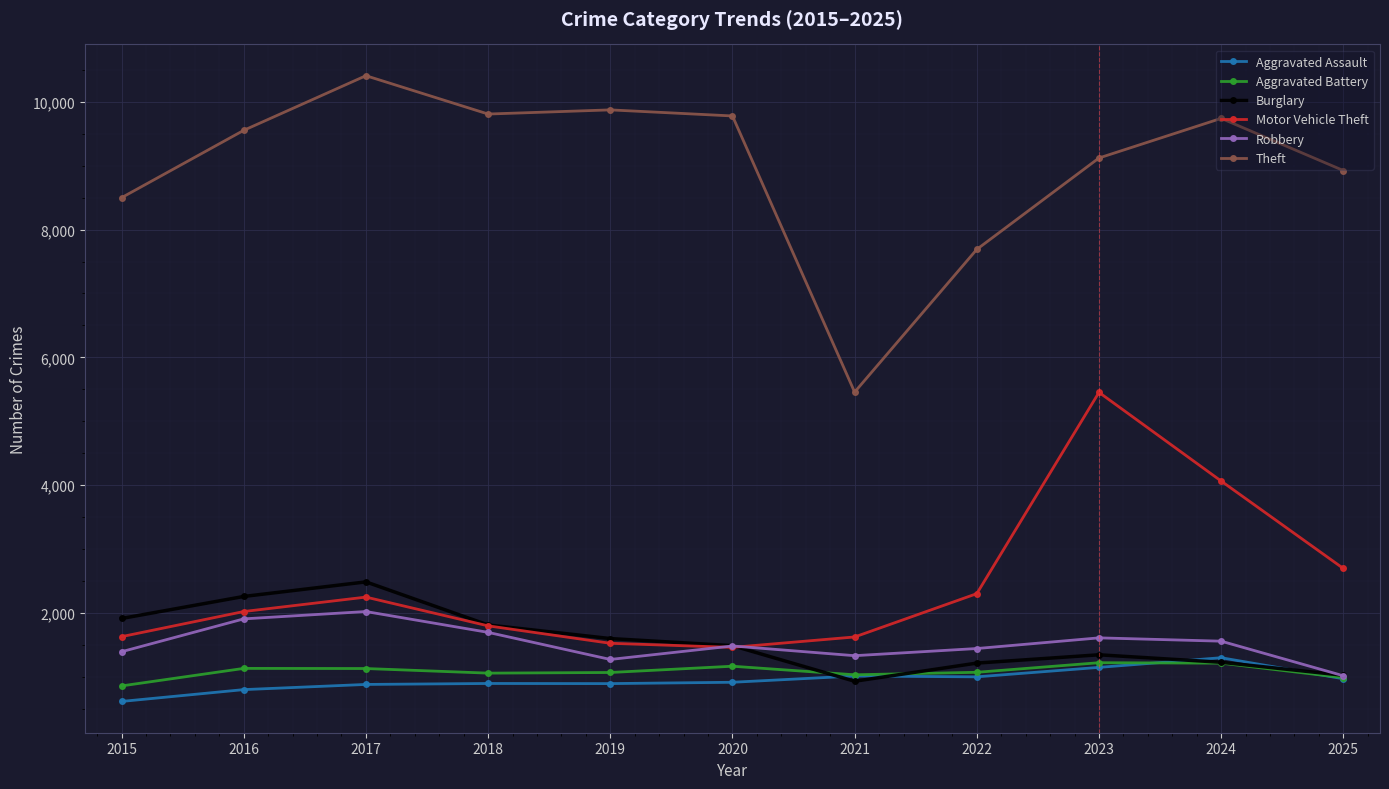

What is the sum of the Theft values at 2019 and 2017?

20281